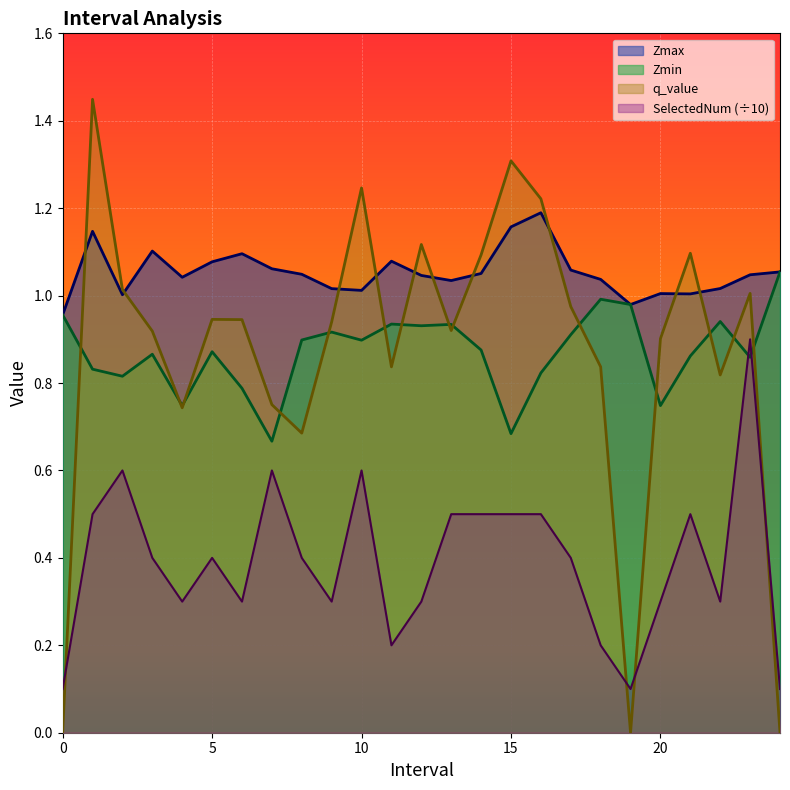

What position from the right is 4.0?

21